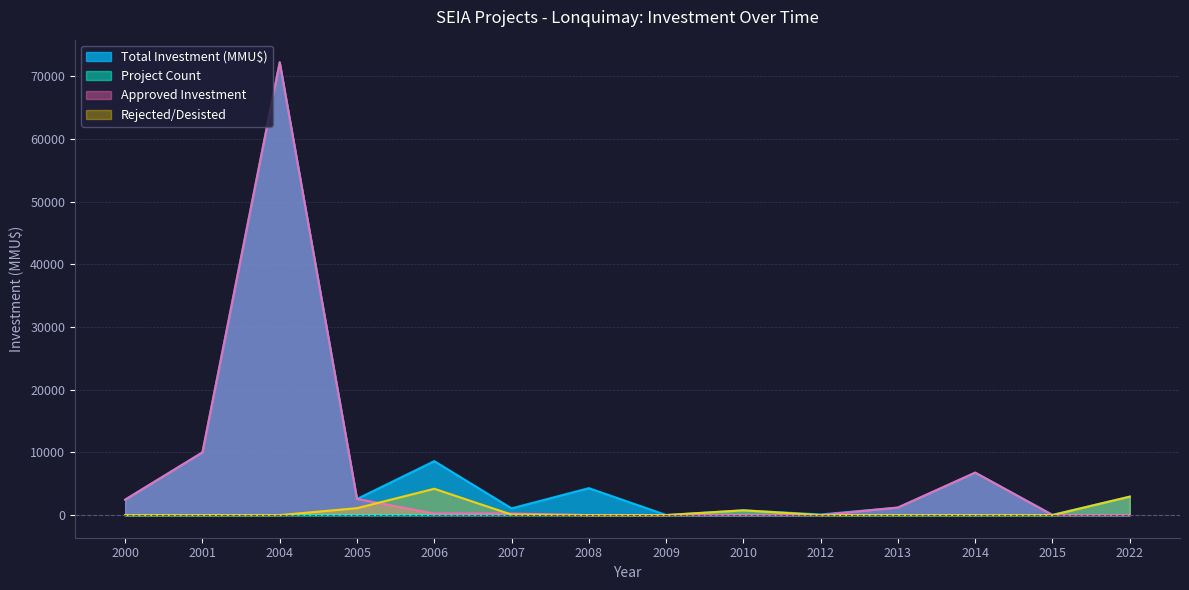

What is the total value across all series at 2008?

4301